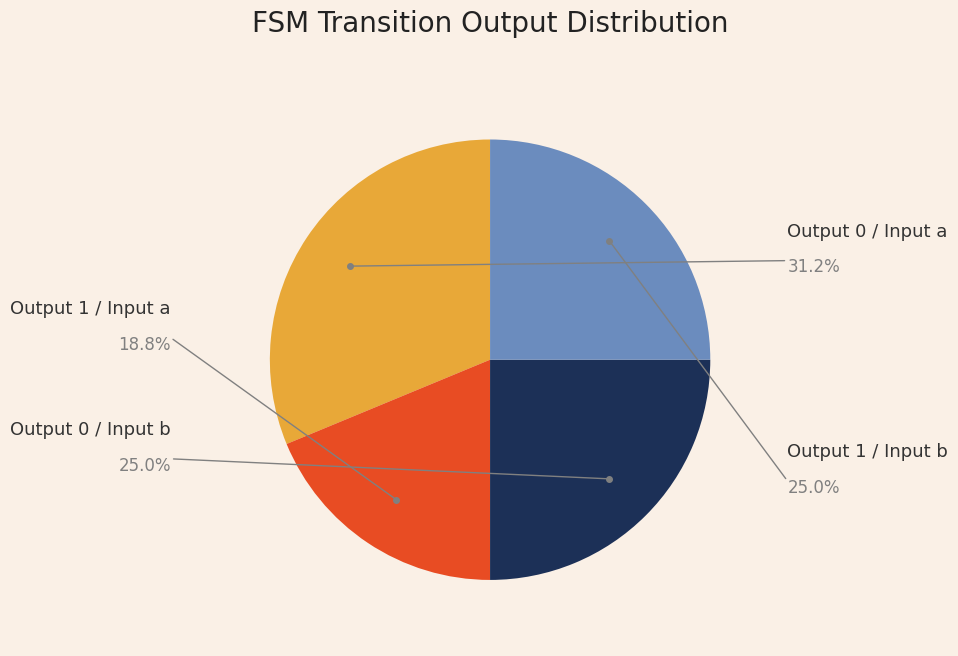

Which category has the biggest portion of the pie?

output_symbol=0 (input a)